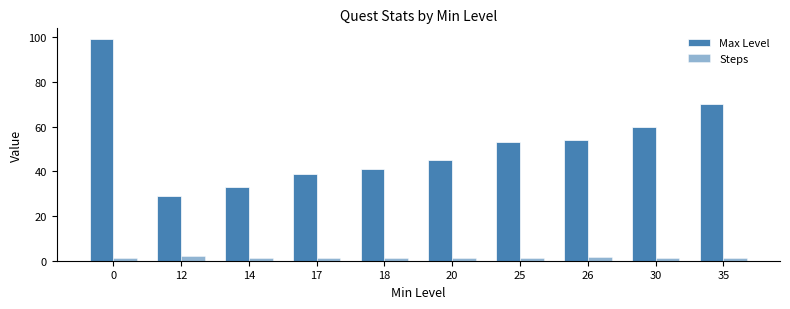

What is the value of the Steps bar at the 9th from the left?

1.0